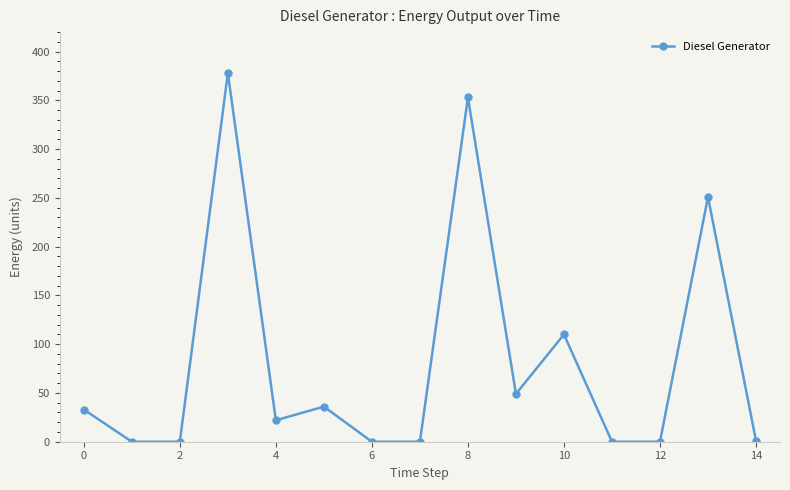

What is the greatest value displayed?

378